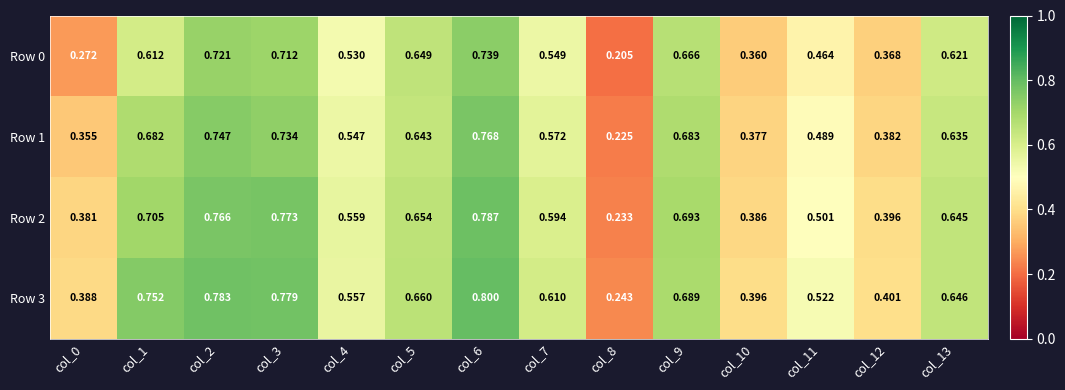

Is the value of Row 0 at col_13 greater than the value of Row 1 at col_4?

Yes